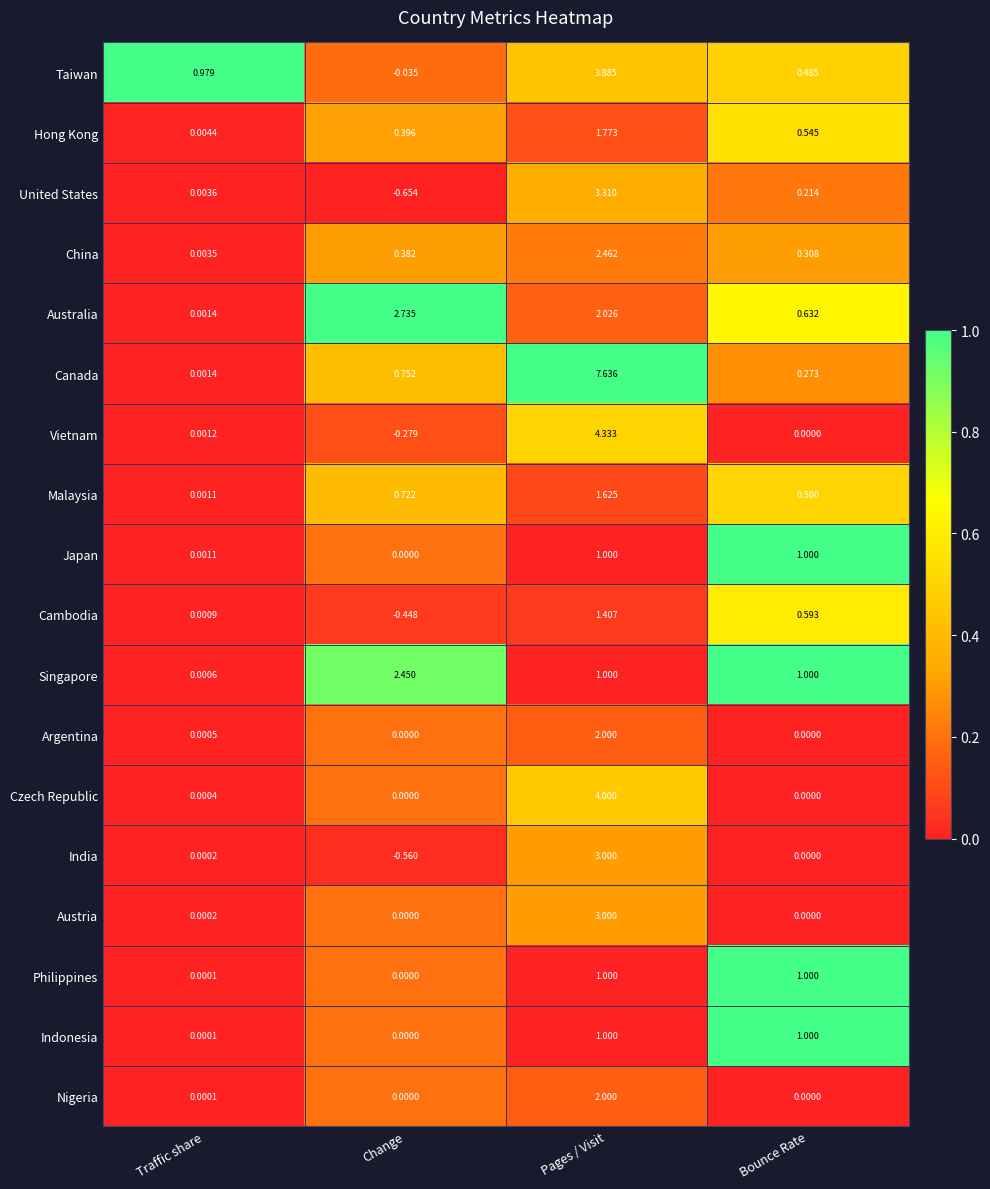

Which label corresponds to the largest value in the chart?

Pages / Visit